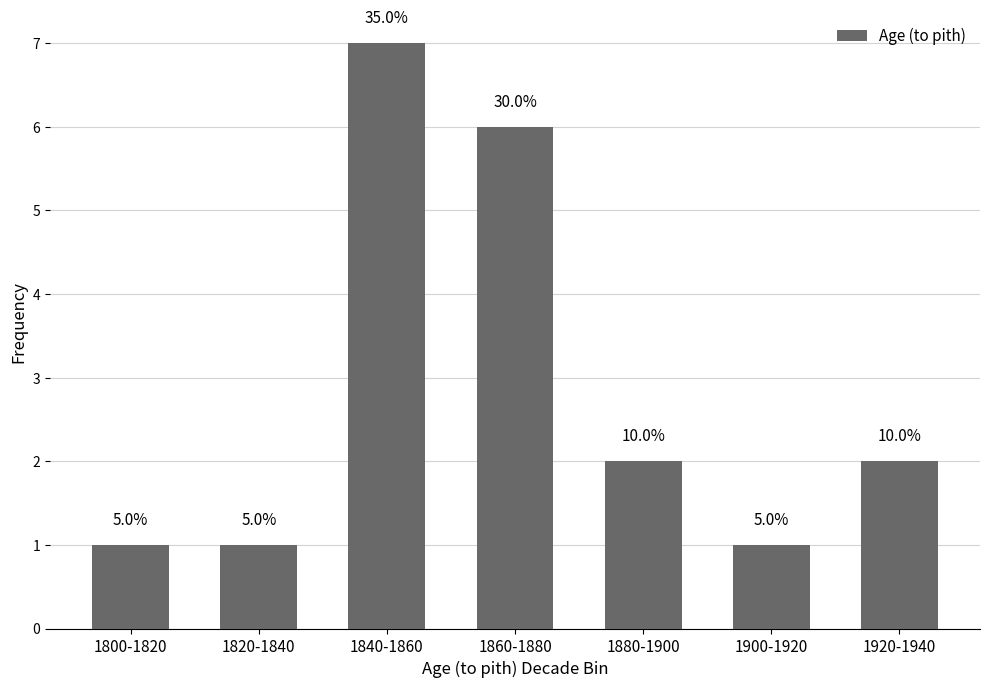

Which category has the lowest value across all series?

1800-1820